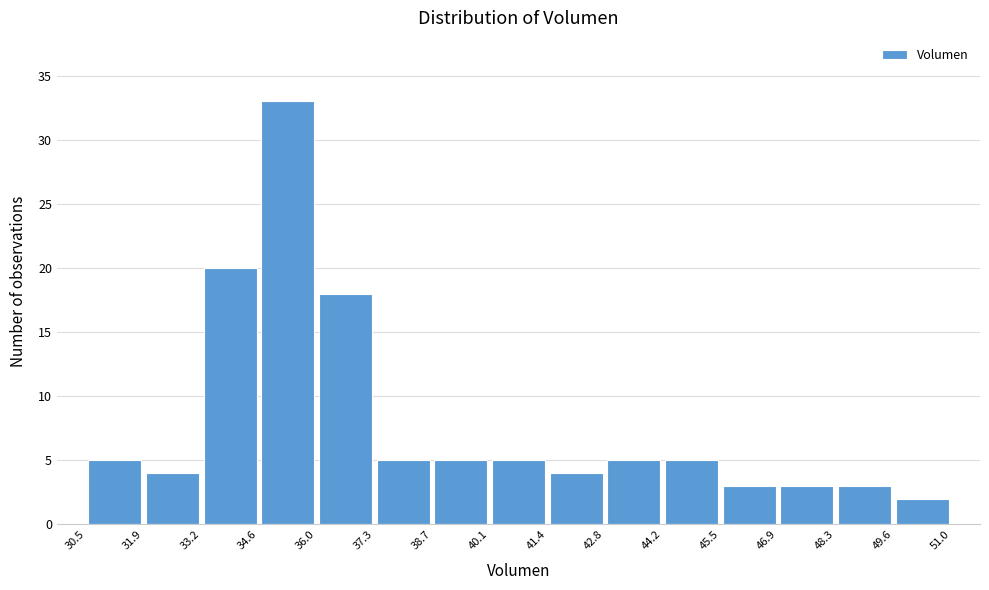

How tall is the bar that spans 31.9 to 33.2 on the x-axis? The values are not printed on the chart, so give them approximately, as read against the axis.

4